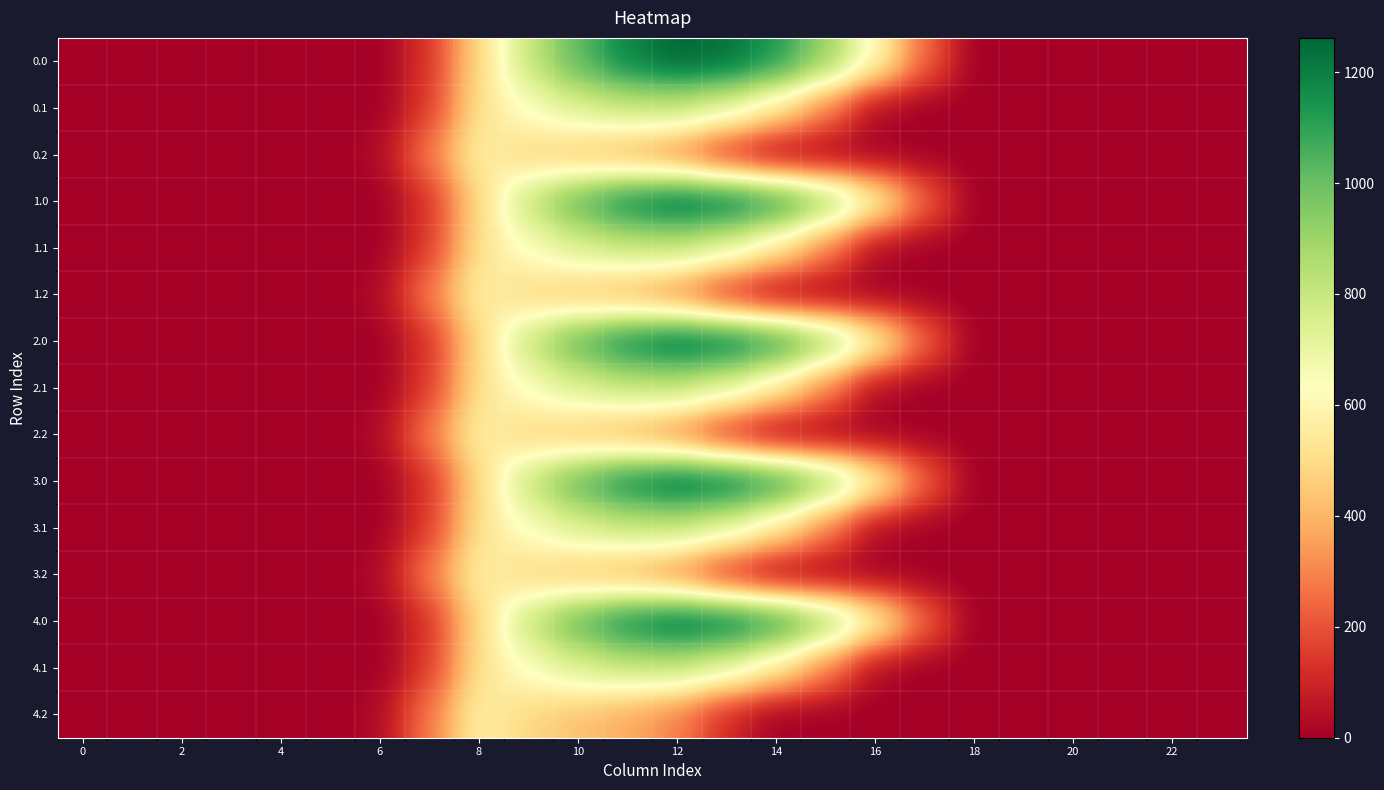

How many series are shown in this chart?

15